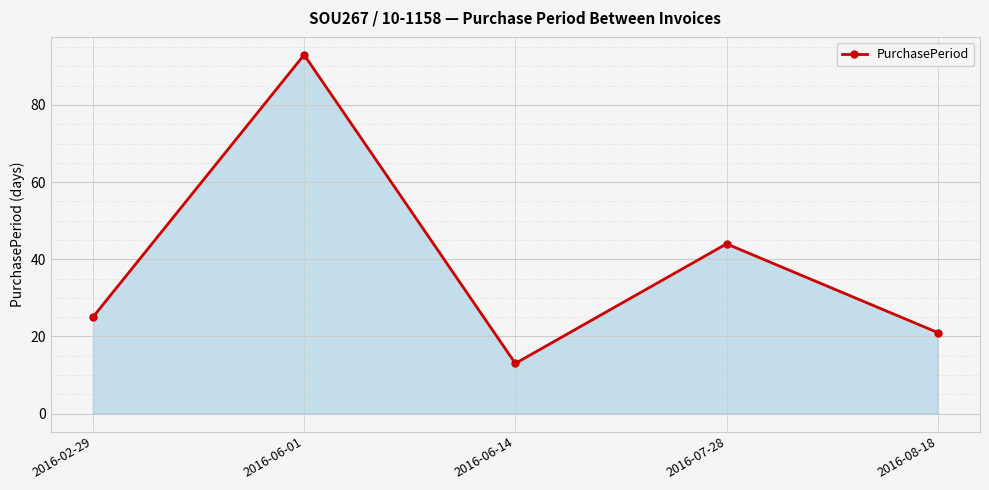

What is the label of the 5th point from the left?

2016-08-18